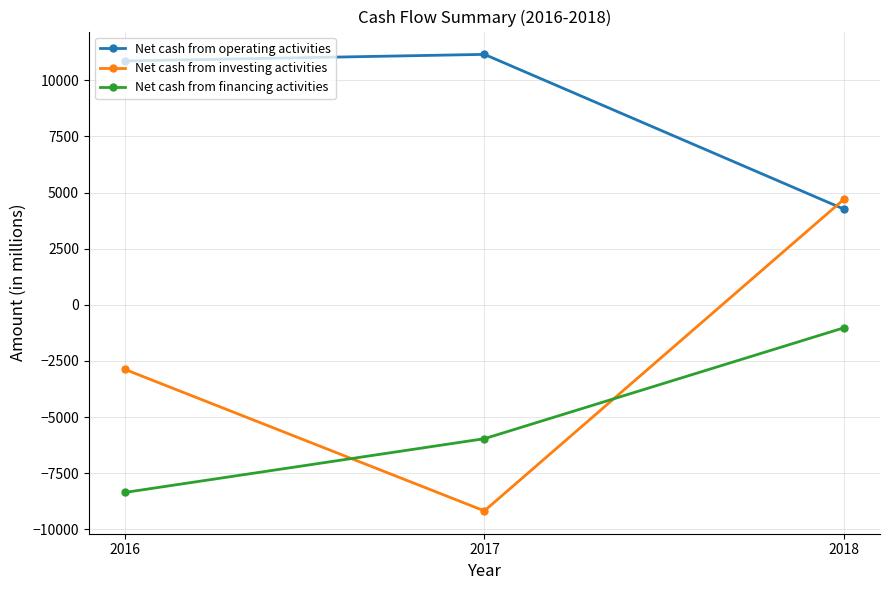

Is this an area chart (filled region under the line)?

No